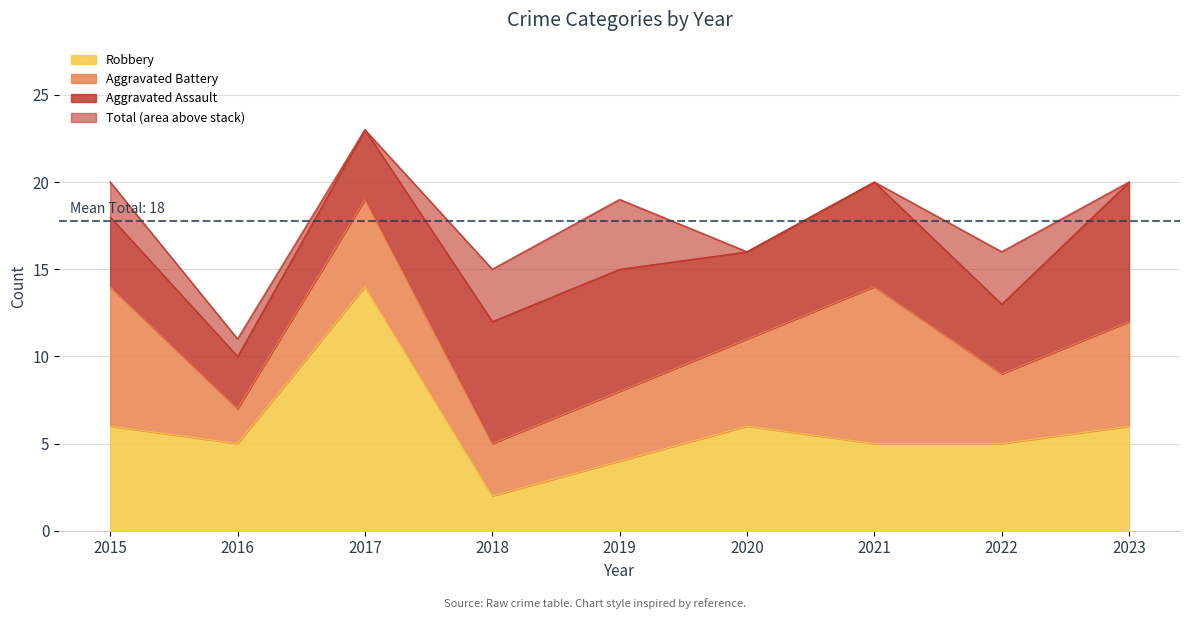

What is the value of the Robbery point at the 2nd from the left?

5